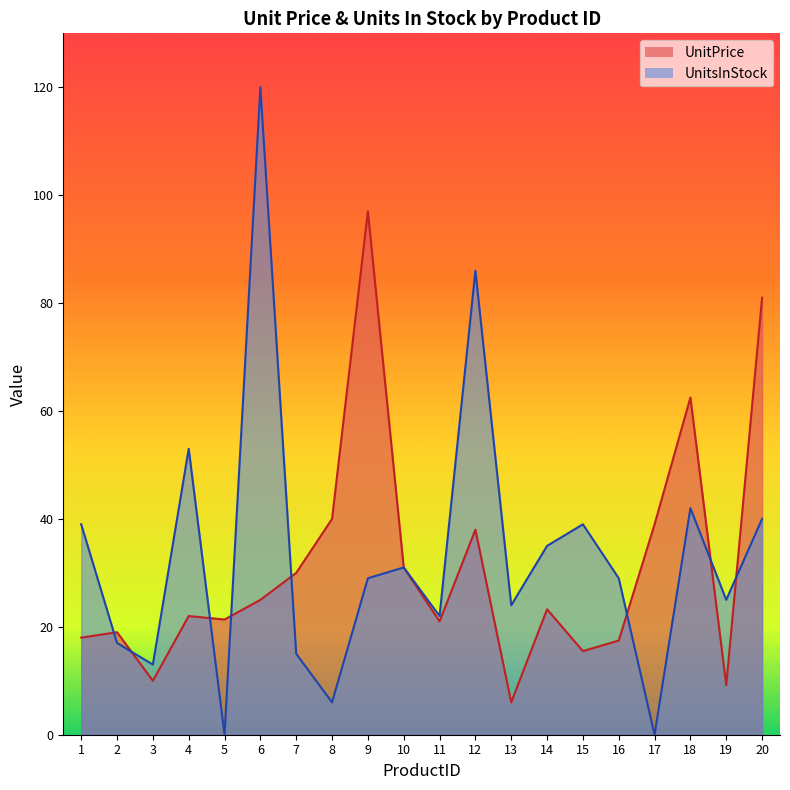

Reading right to left, extract all data points from this chart.

UnitPrice: 20=81.0	19=9.2	18=62.5	17=39.0	16=17.4	15=15.5	14=23.2	13=6.0	12=38.0	11=21.0	10=31.0	9=97.0	8=40.0	7=30.0	6=25.0	5=21.4	4=22.0	3=10.0	2=19.0	1=18.0
UnitsInStock: 20=40.0	19=25.0	18=42.0	17=0.0	16=29.0	15=39.0	14=35.0	13=24.0	12=86.0	11=22.0	10=31.0	9=29.0	8=6.0	7=15.0	6=120.0	5=0.0	4=53.0	3=13.0	2=17.0	1=39.0